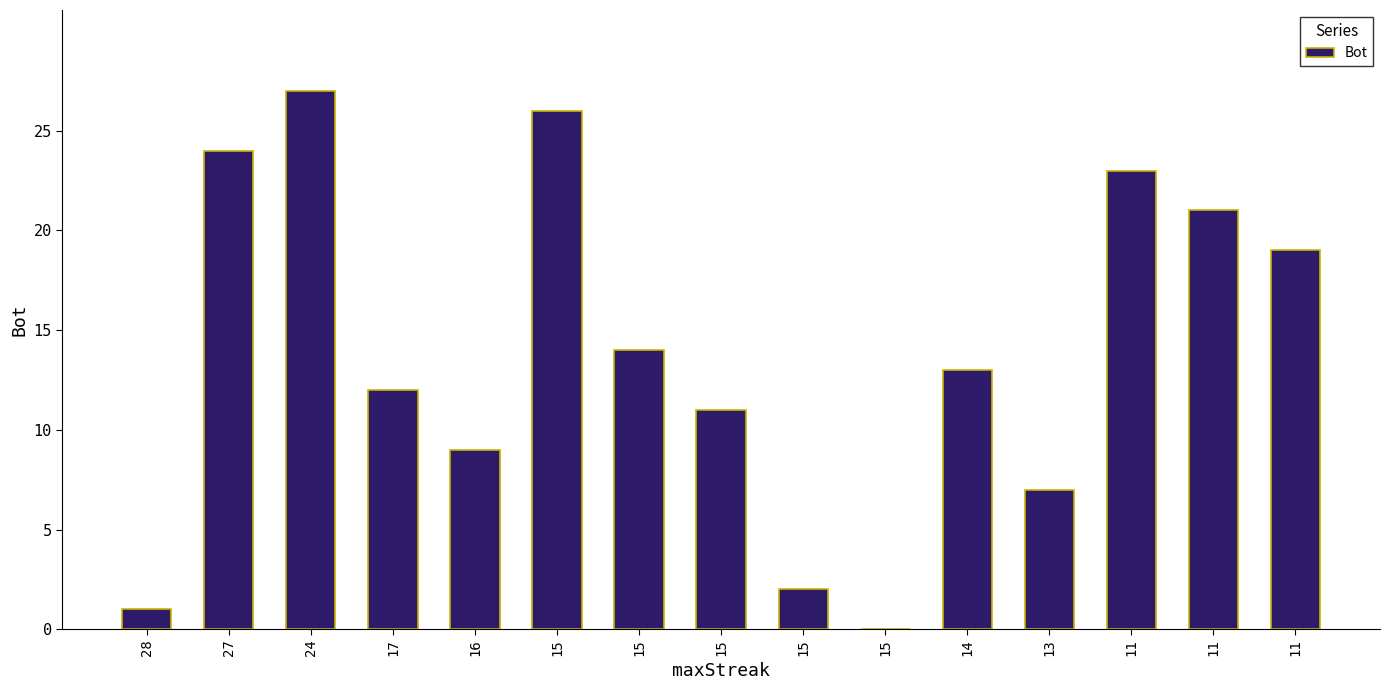

What is the difference between the values at 15 and 11?

9